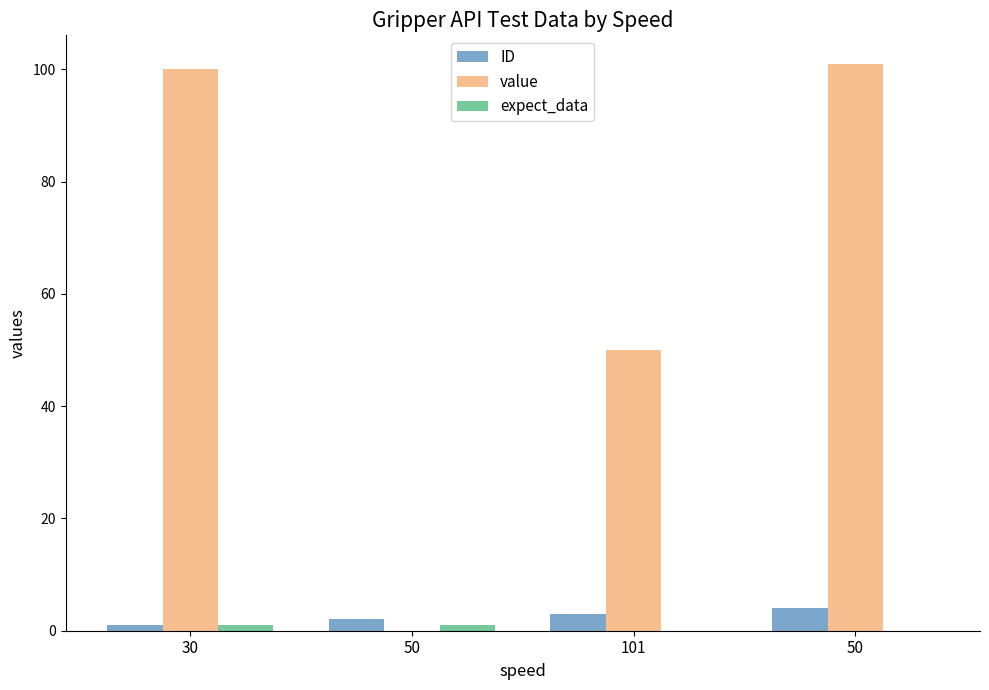

Between 30 and 50, which series saw the biggest shift?

ID